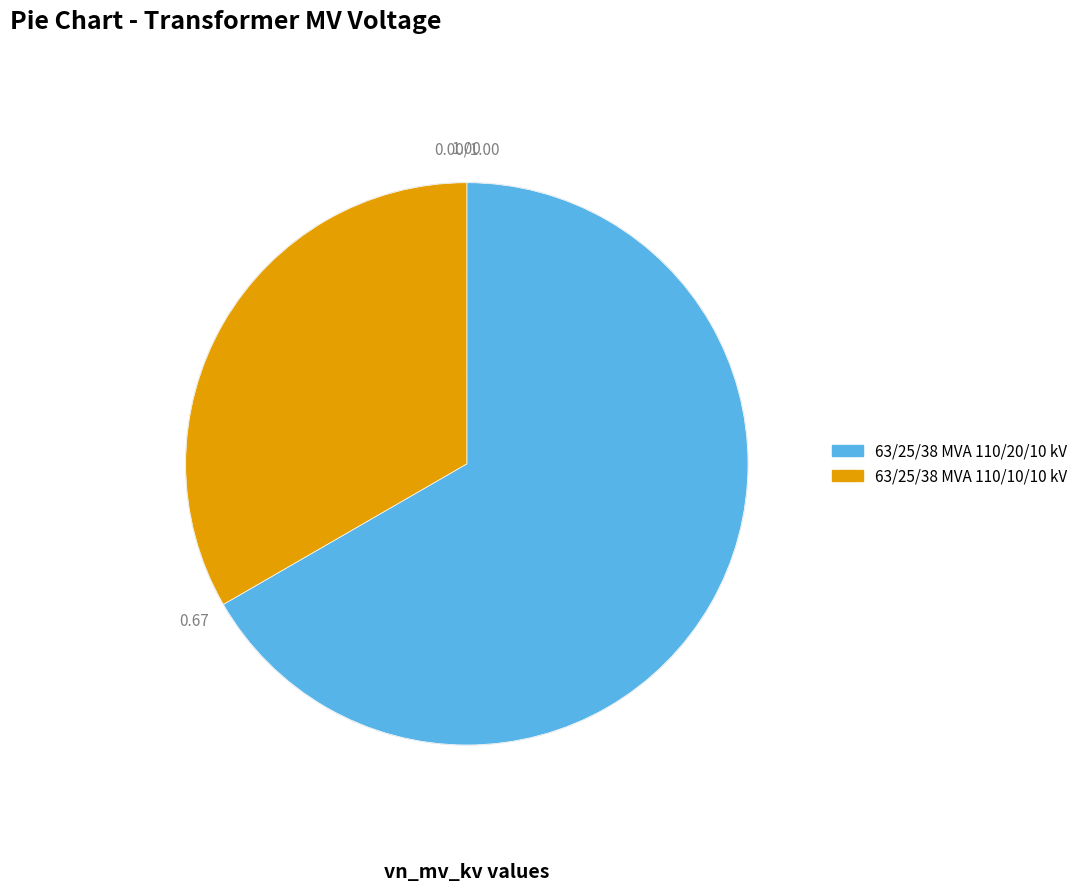

Does any single category account for the majority?

Yes